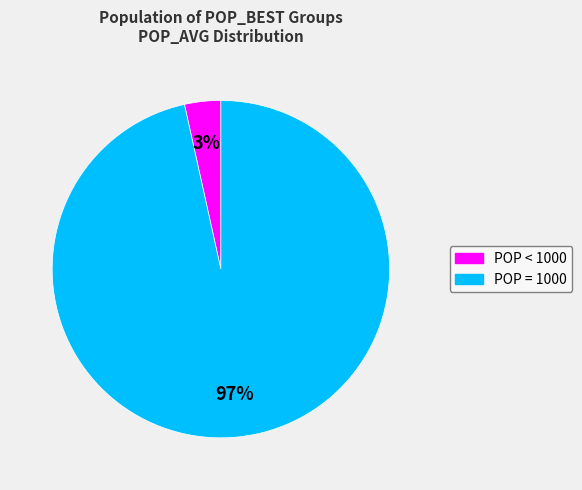

How many slices are in this pie chart?

2